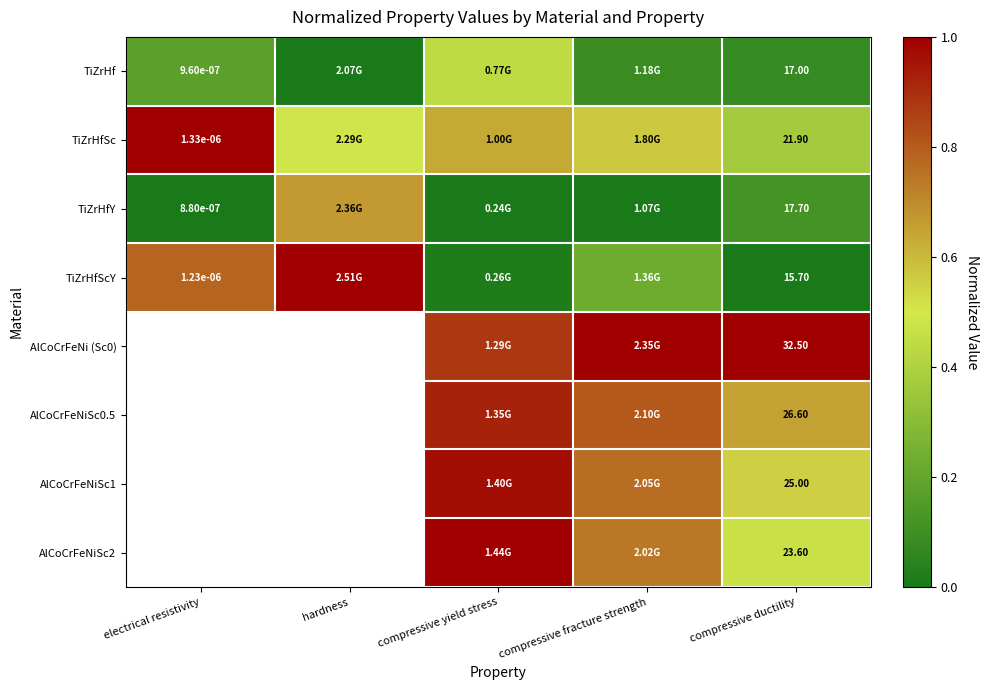

Is the value of TiZrHf at electrical resistivity greater than the value of TiZrHfScY at compressive ductility?

No